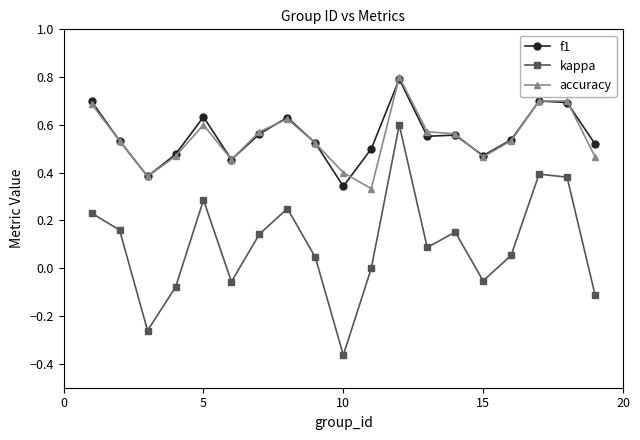

True or false: accuracy has more than 1 interior local peaks.

True